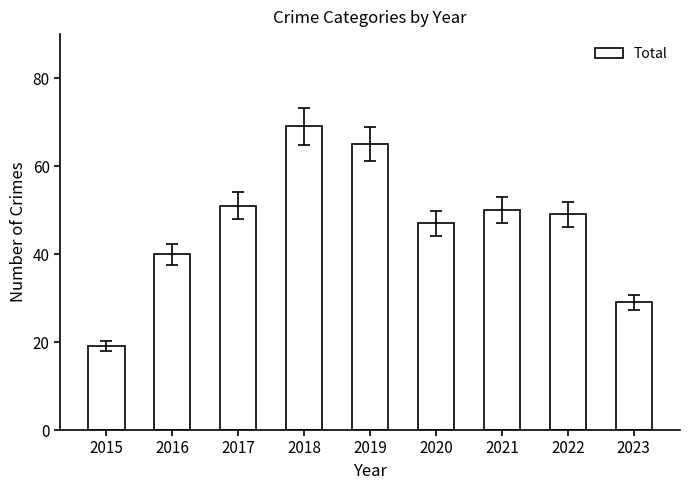

What is the ratio of the value at 2023 to the value at 2022?

0.6